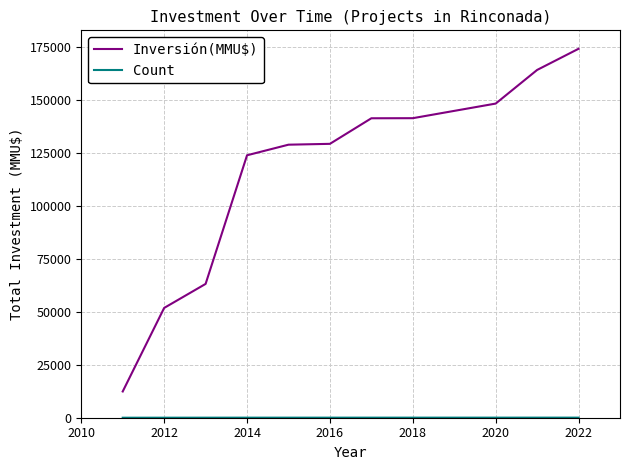

Which series has the largest total across all categories?

Inversión(MMU$)